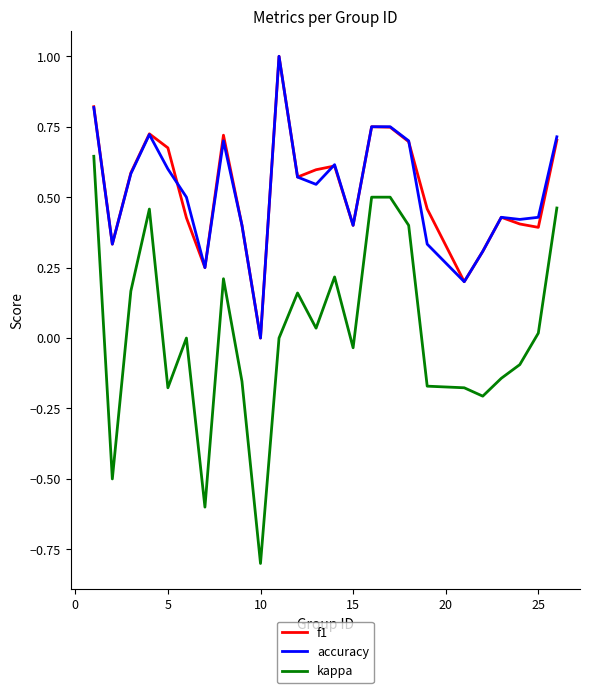

What is the maximum value for f1?

1.0